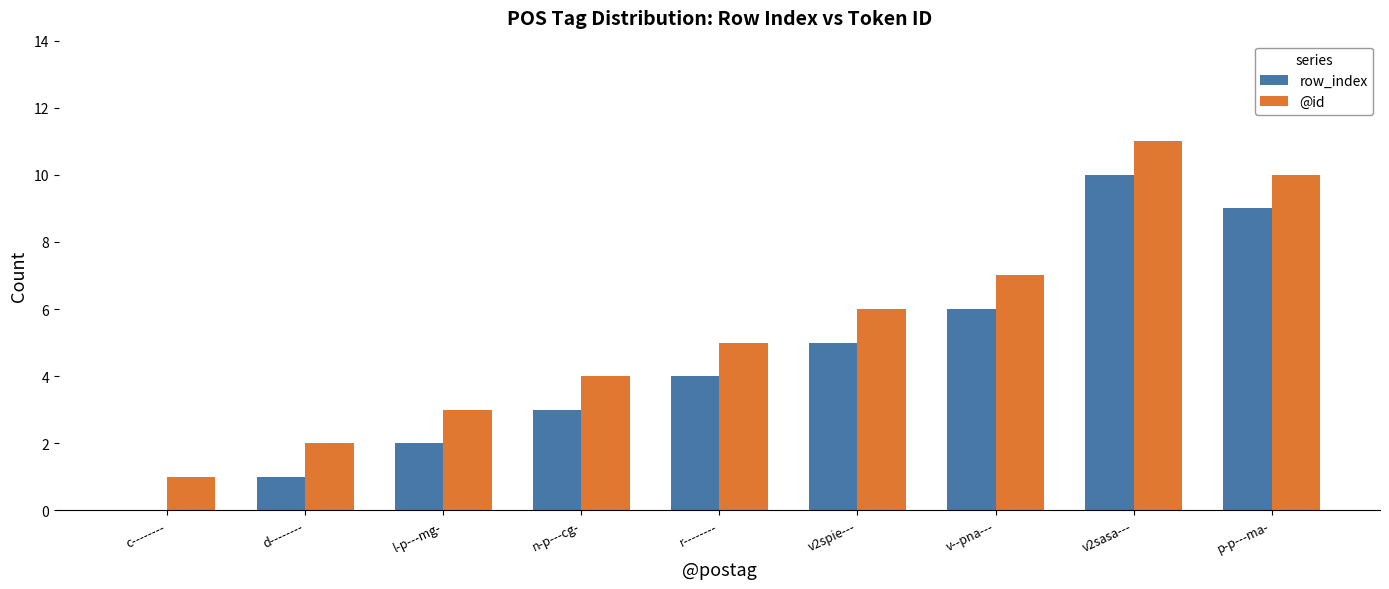

What is the greatest value displayed?

11